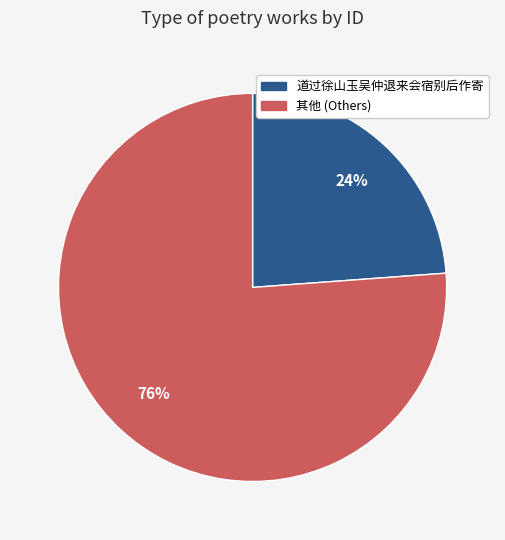

Does any single category account for the majority?

Yes